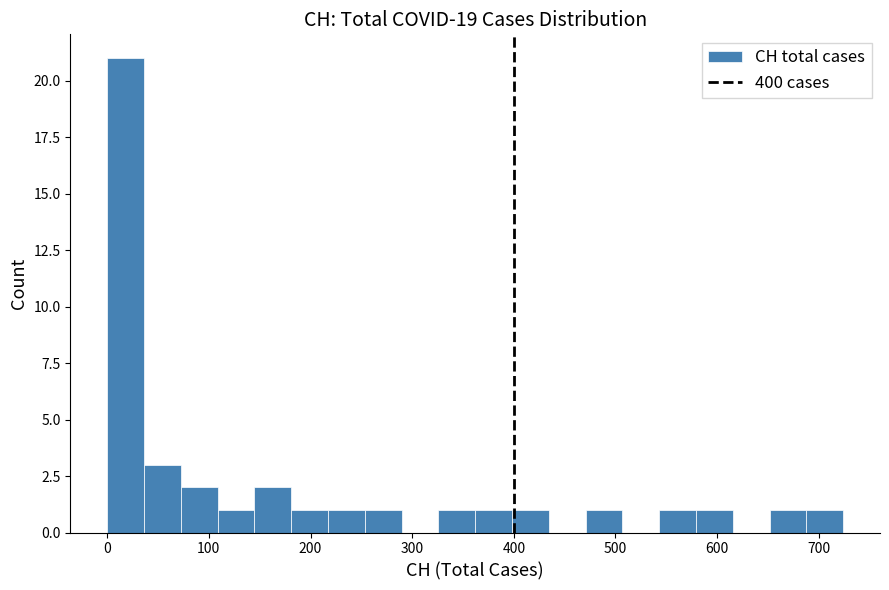

Read against the x-axis, roughly where is the centre of the tallest bar?

20